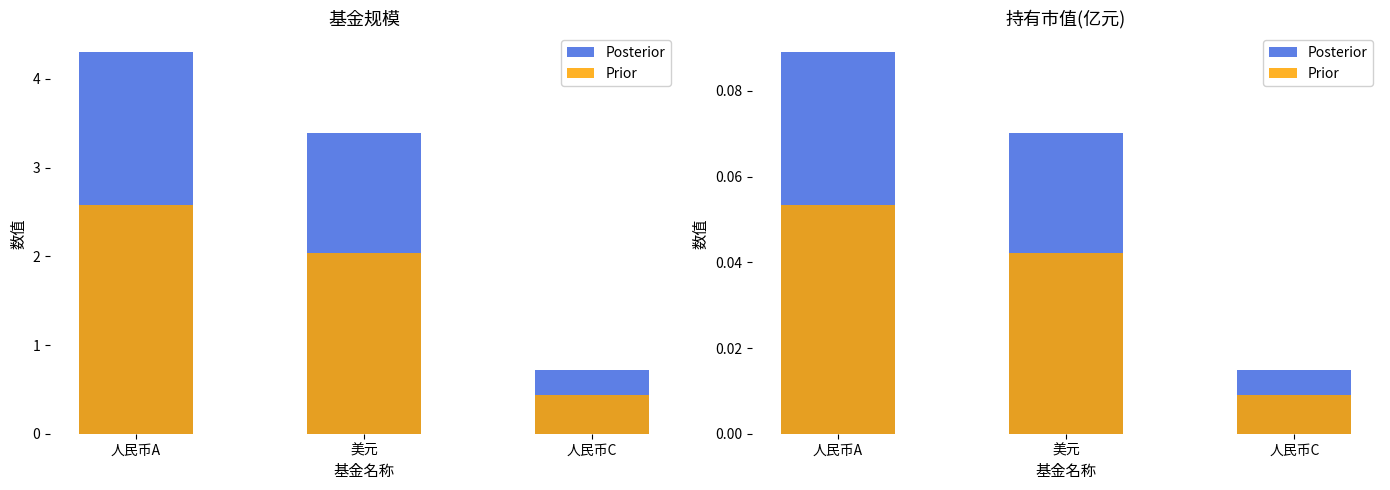

The value of Posterior at 人民币C is 0.0. True or false?

False